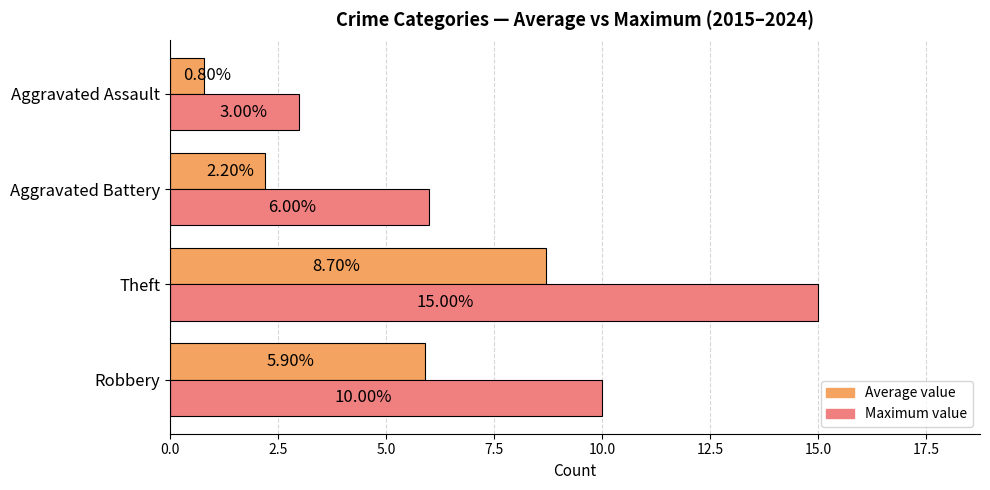

Which series has the largest range (max minus min)?

Maximum value